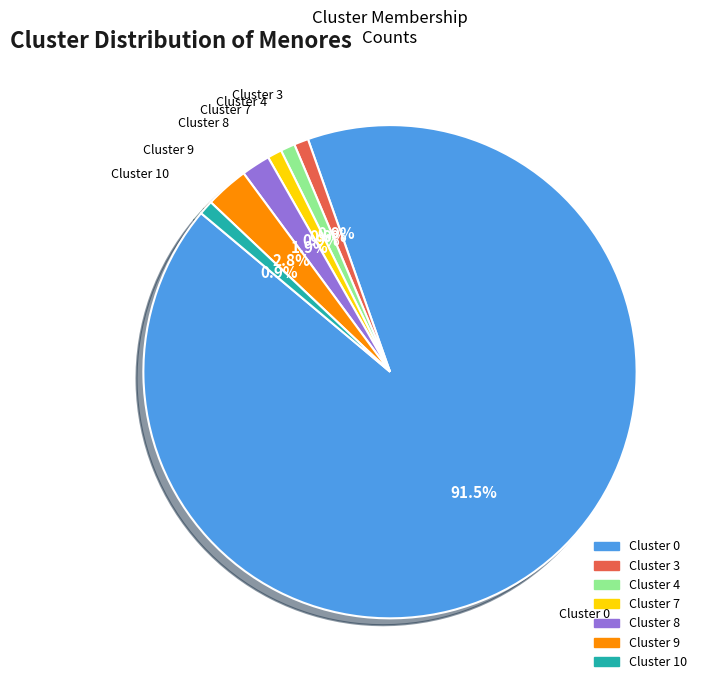

Count the number of slices in the pie.

7